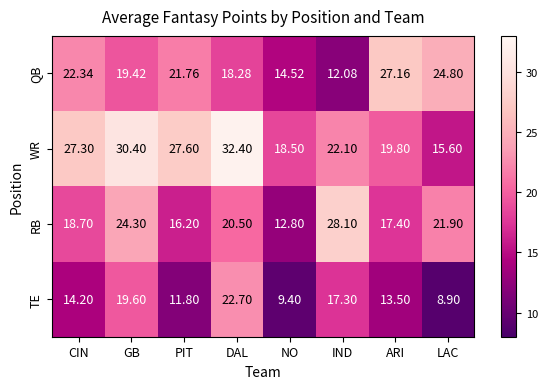

List the series in order of their peak value, lowest first.

TE, QB, RB, WR